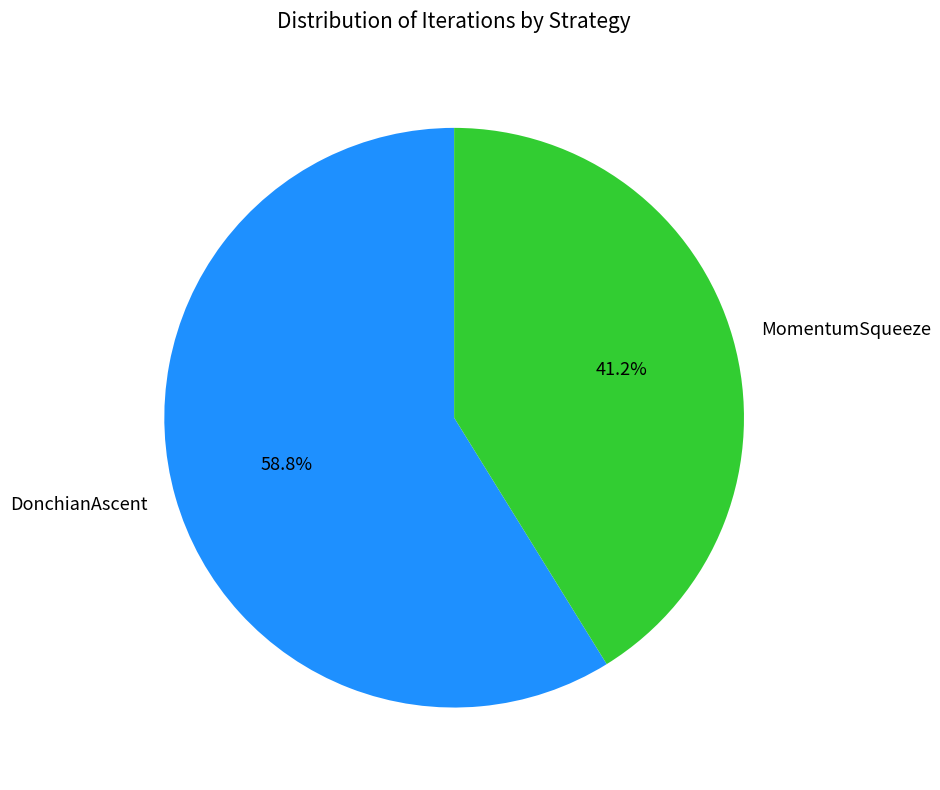

What is the ratio of the value at MomentumSqueeze to the value at DonchianAscent?

0.7